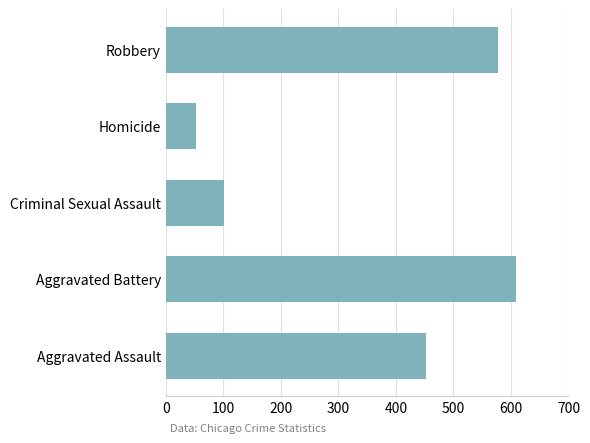

Reading bottom to top, list all the values displayed in this chart.

Aggravated Assault=452	Aggravated Battery=608	Criminal Sexual Assault=102	Homicide=53	Robbery=577